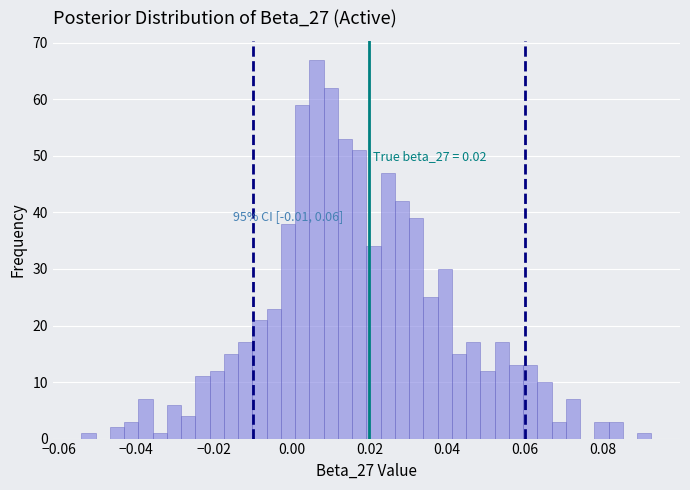

Read against the x-axis, roughly where is the centre of the tallest bar?

0.006